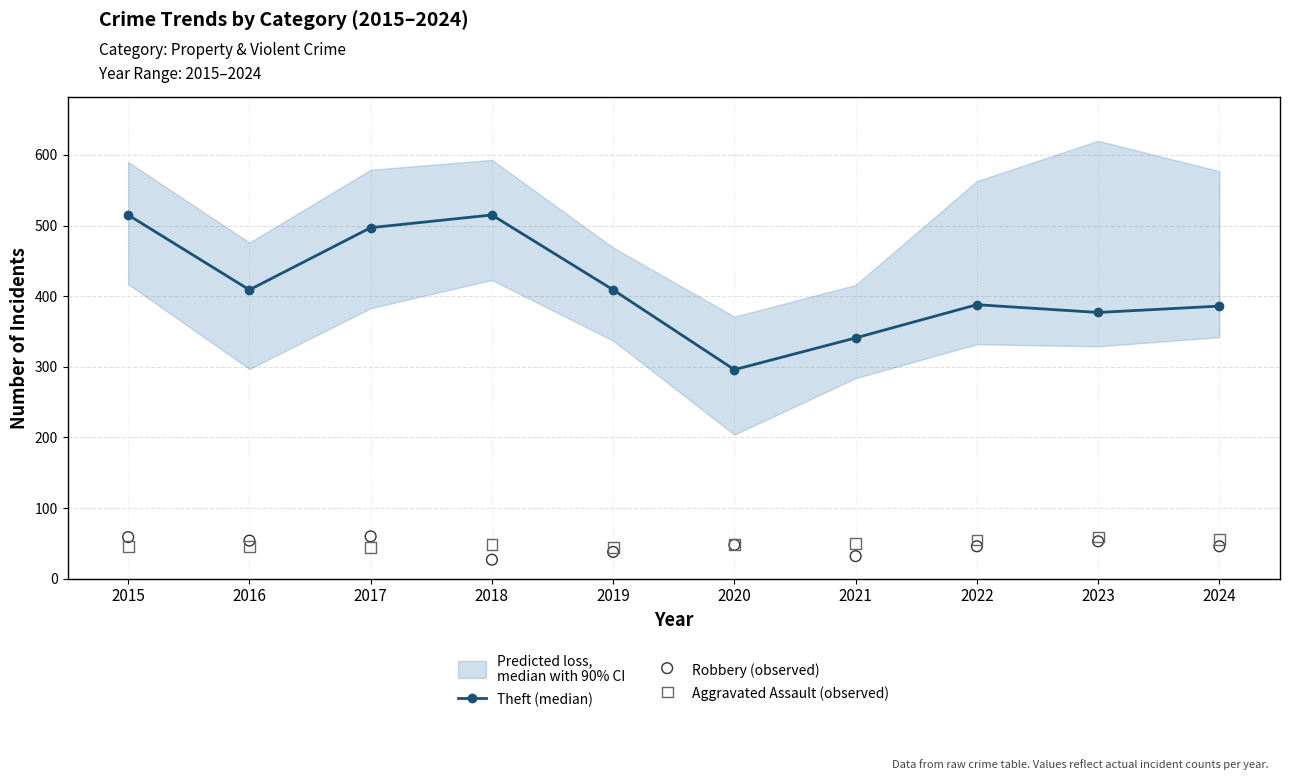

At how many categories does at least one series exceed 132?

10